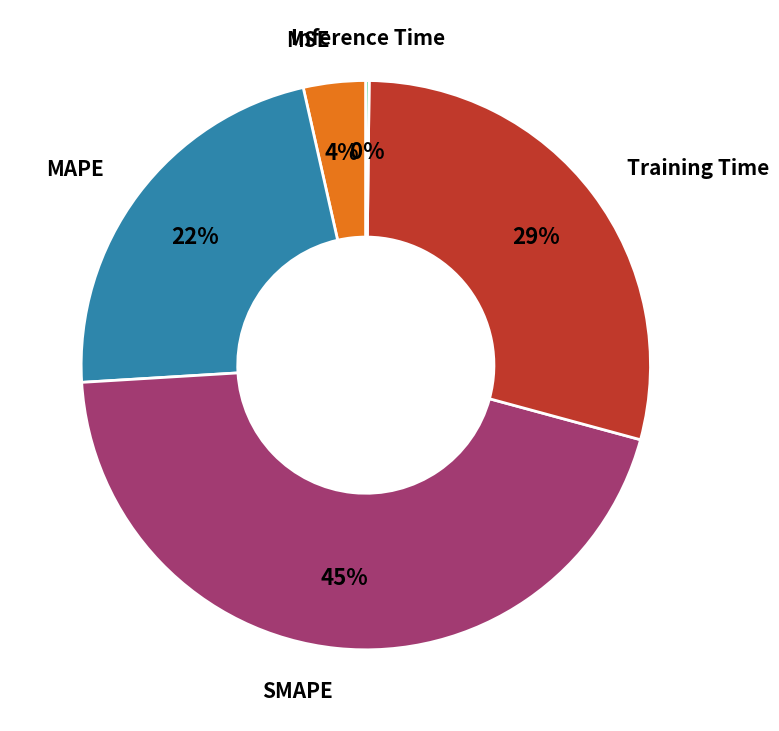

To the nearest percent, what is the difference between the largest and smallest slice percentages?

45%